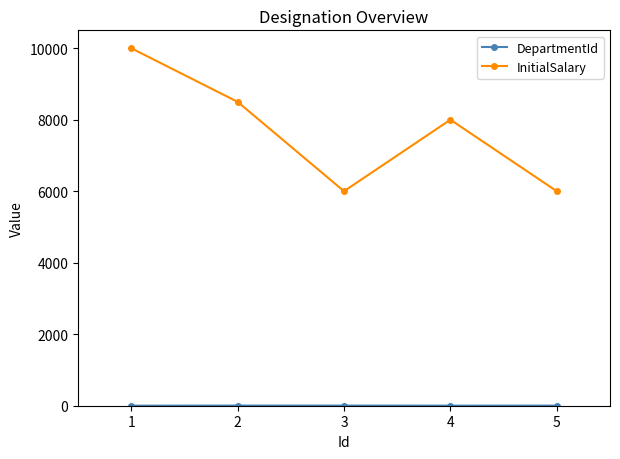

The value of InitialSalary at 4 is 12146. True or false?

False